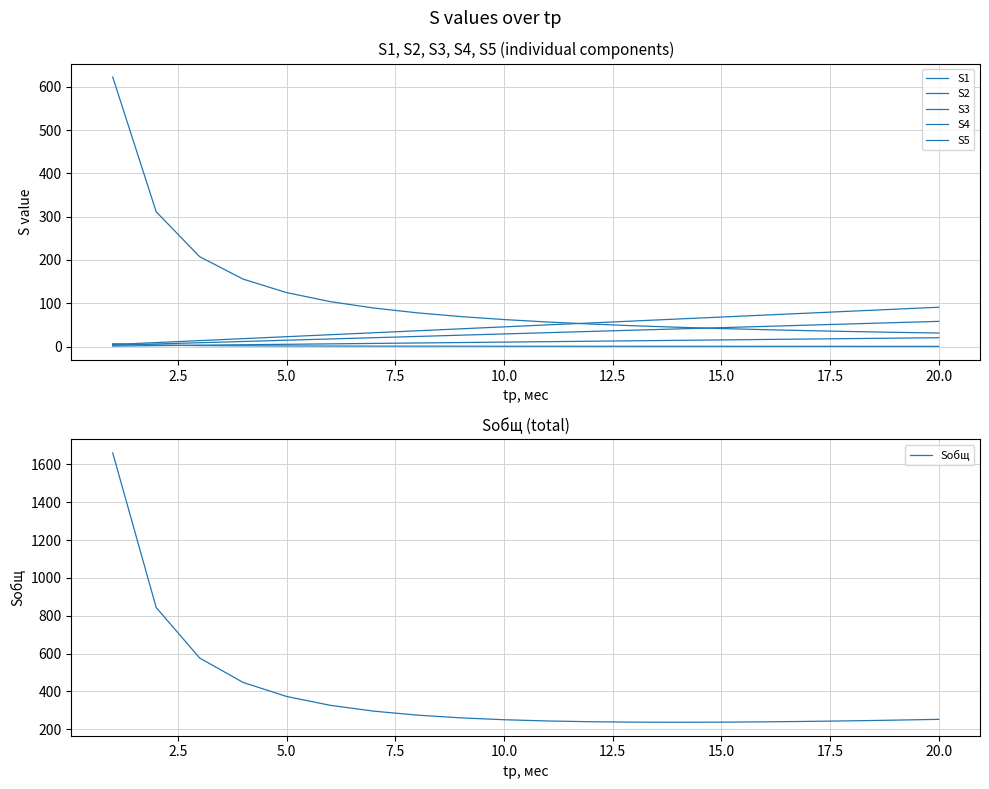

What is the minimum value for Sобщ?

236.5